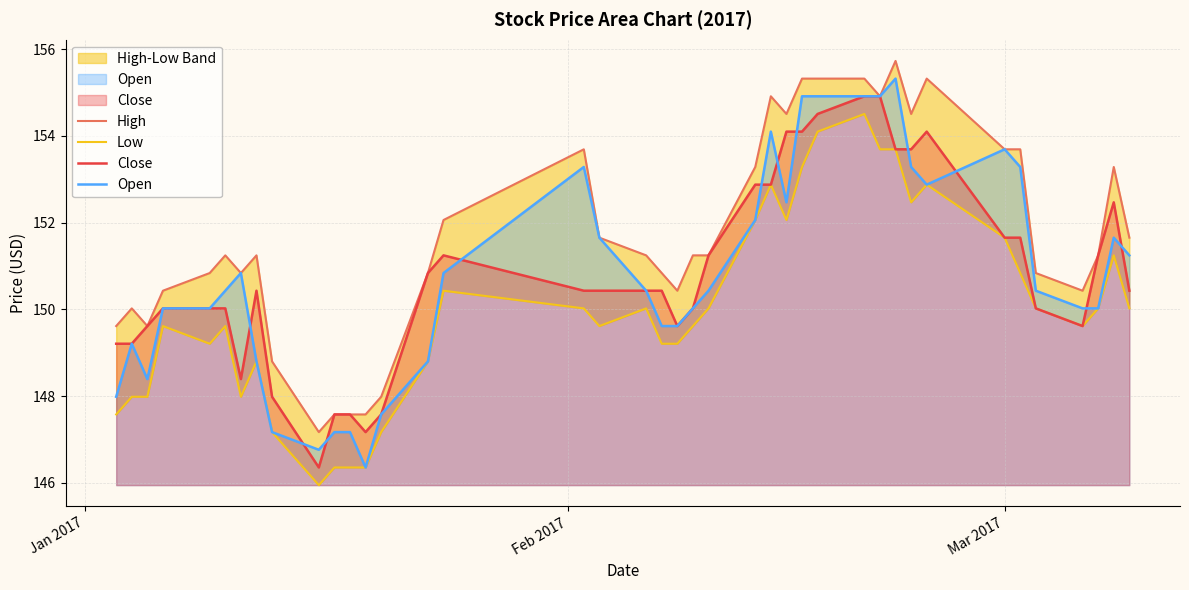

How many categories are shown in the chart?

40